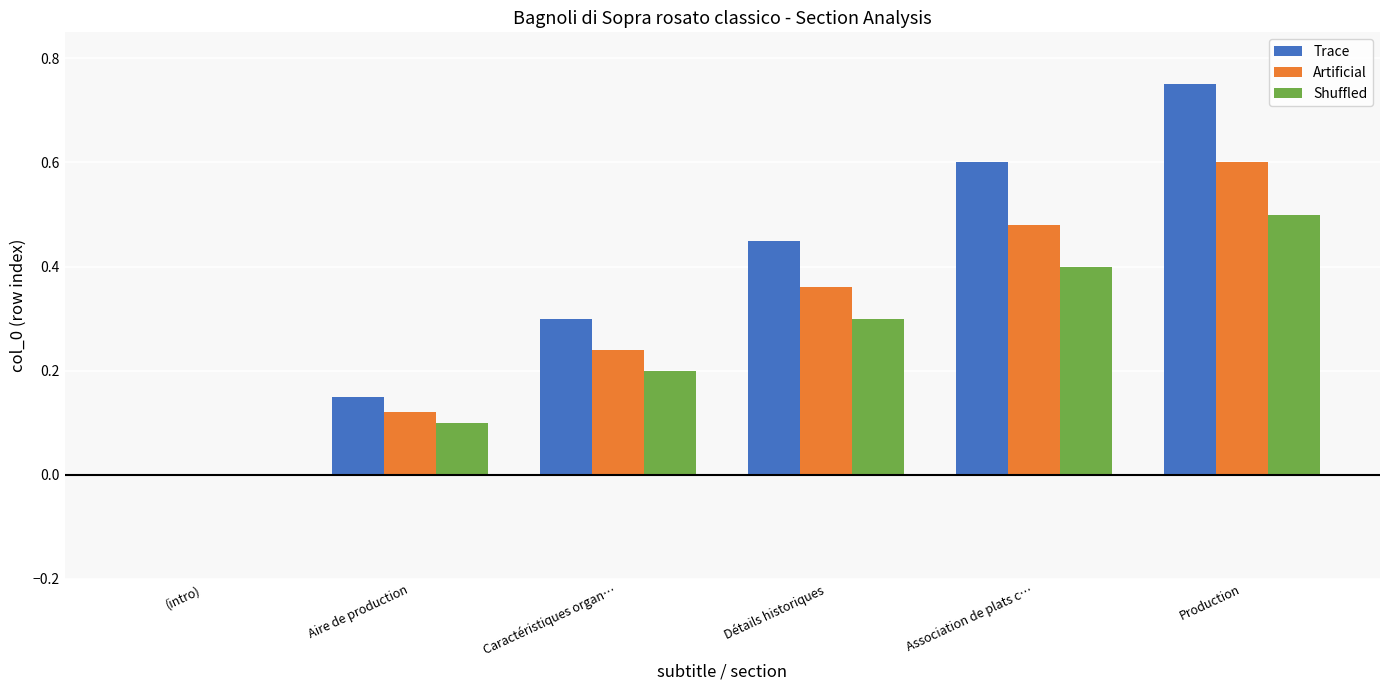

Which category has the highest value across all series?

Production